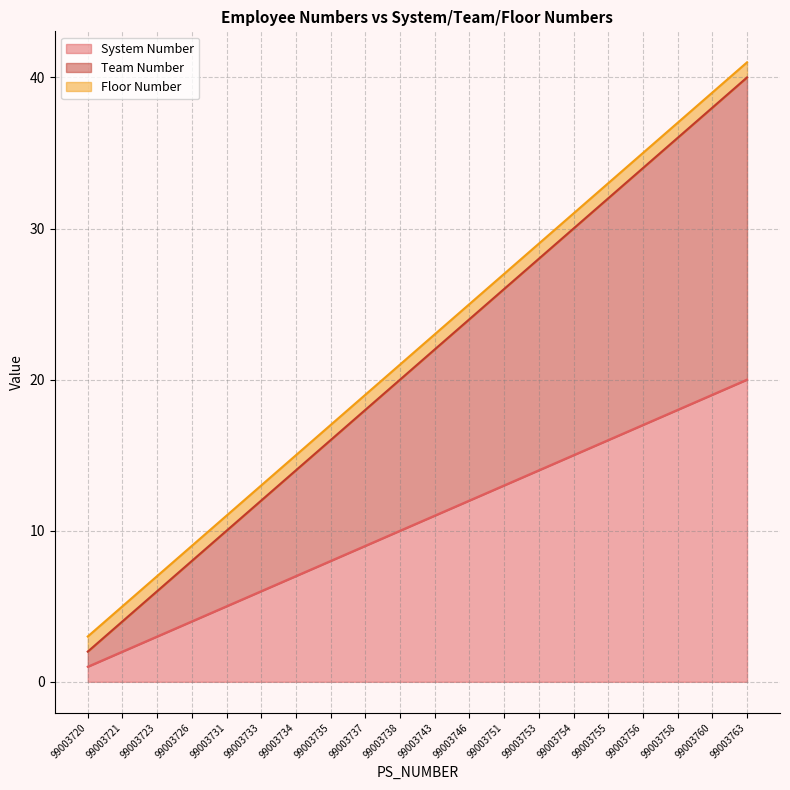

Does the chart have visible grid lines?

Yes